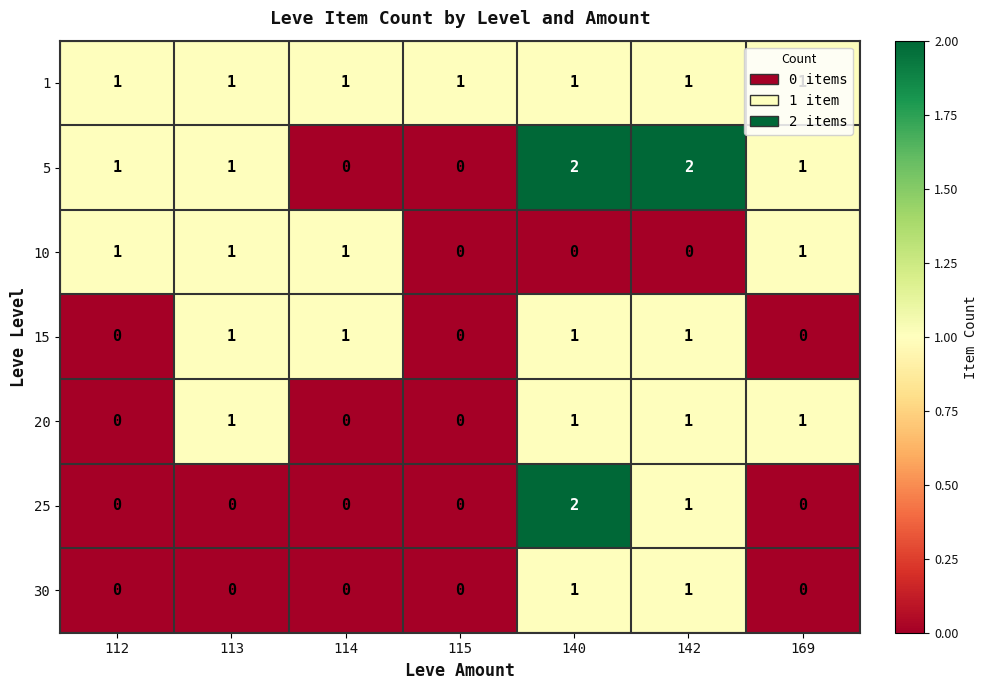

What is the total value across all series at 169?

4